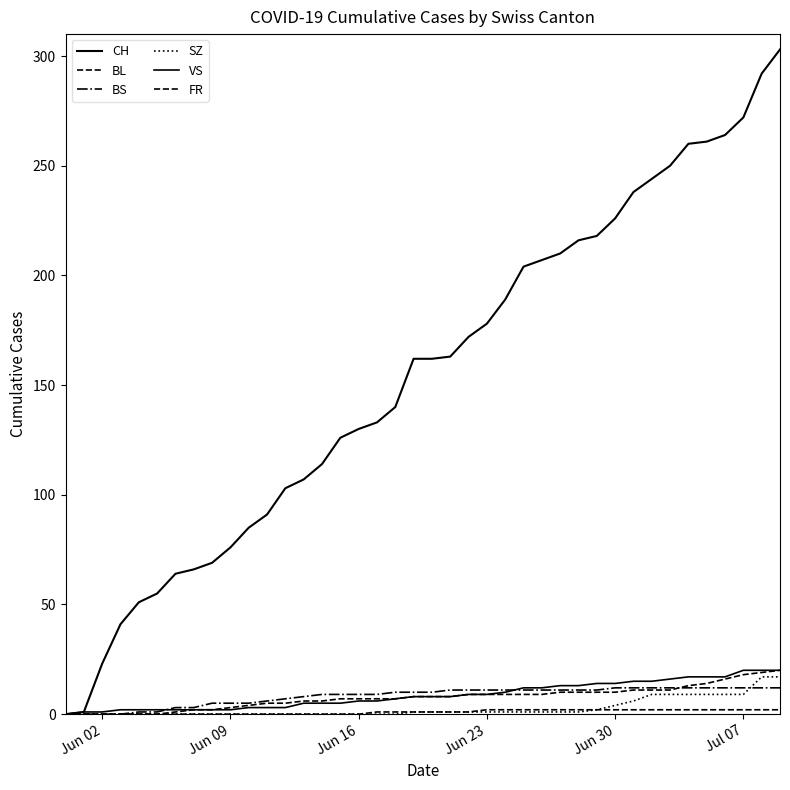

Reading left to right, what are all the values shown in this chart?

CH: 0	1	23	41	51	55	64	66	69	76	85	91	103	107	114	126	130	133	140	162	162	163	172	178	189	204	207	210	216	218	226	238	244	250	260	261	264	272	292	303
BL: 0	0	0	0	0	0	1	2	2	3	4	5	5	6	6	7	7	7	7	8	8	8	9	9	9	9	9	10	10	10	10	11	11	11	13	14	16	18	19	20
BS: 0	0	0	0	1	1	3	3	5	5	5	6	7	8	9	9	9	9	10	10	10	11	11	11	11	11	11	11	11	11	12	12	12	12	12	12	12	12	12	12
SZ: 0	0	0	0	0	0	0	0	0	0	0	0	0	0	0	0	0	0	0	1	1	1	1	1	1	1	1	1	1	2	4	6	9	9	9	9	9	9	17	17
VS: 0	1	1	2	2	2	2	2	2	2	3	3	3	5	5	5	6	6	7	8	8	8	9	9	10	12	12	13	13	14	14	15	15	16	17	17	17	20	20	20
FR: 0	0	0	0	0	0	0	0	0	0	0	0	0	0	0	0	0	1	1	1	1	1	1	2	2	2	2	2	2	2	2	2	2	2	2	2	2	2	2	2